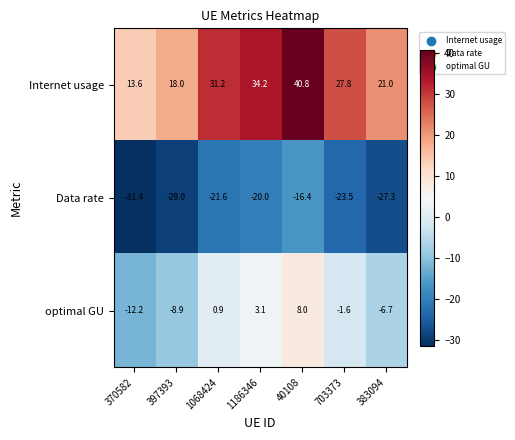

What is the greatest value displayed?

40.8